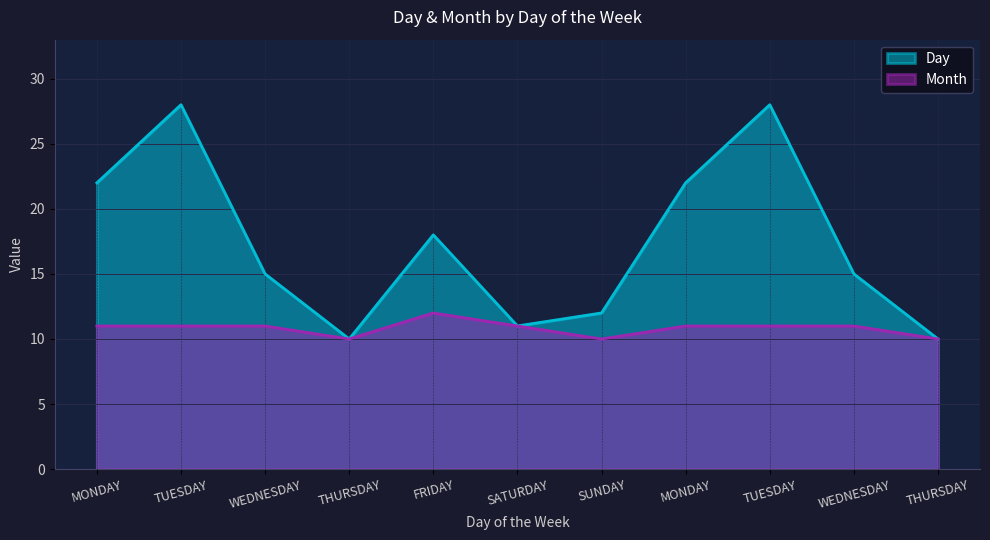

The value of Day at MONDAY is 22. True or false?

True